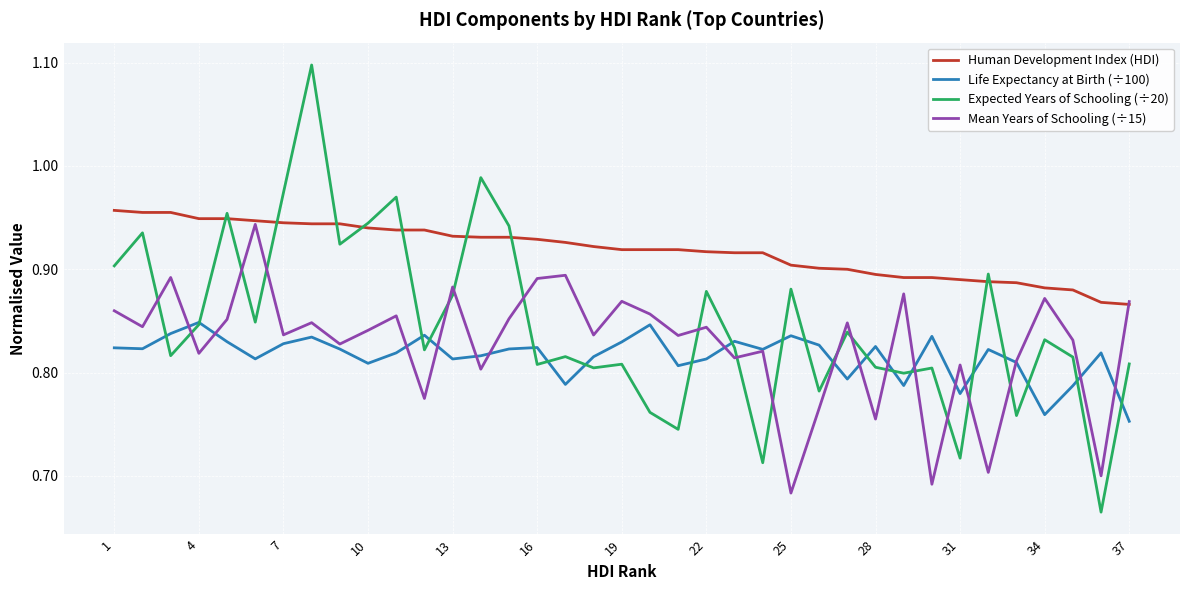

Which series has the widest spread of values?

Expected Years of Schooling (÷20)